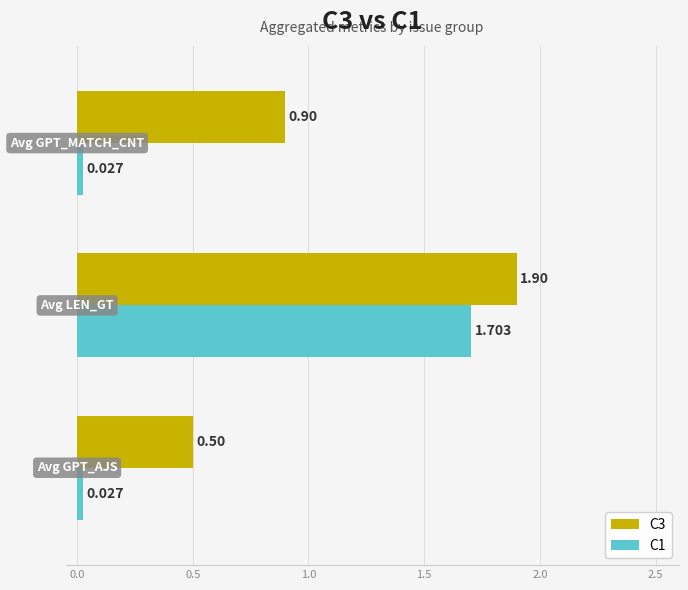

What are all the series names shown in the legend?

C3, C1